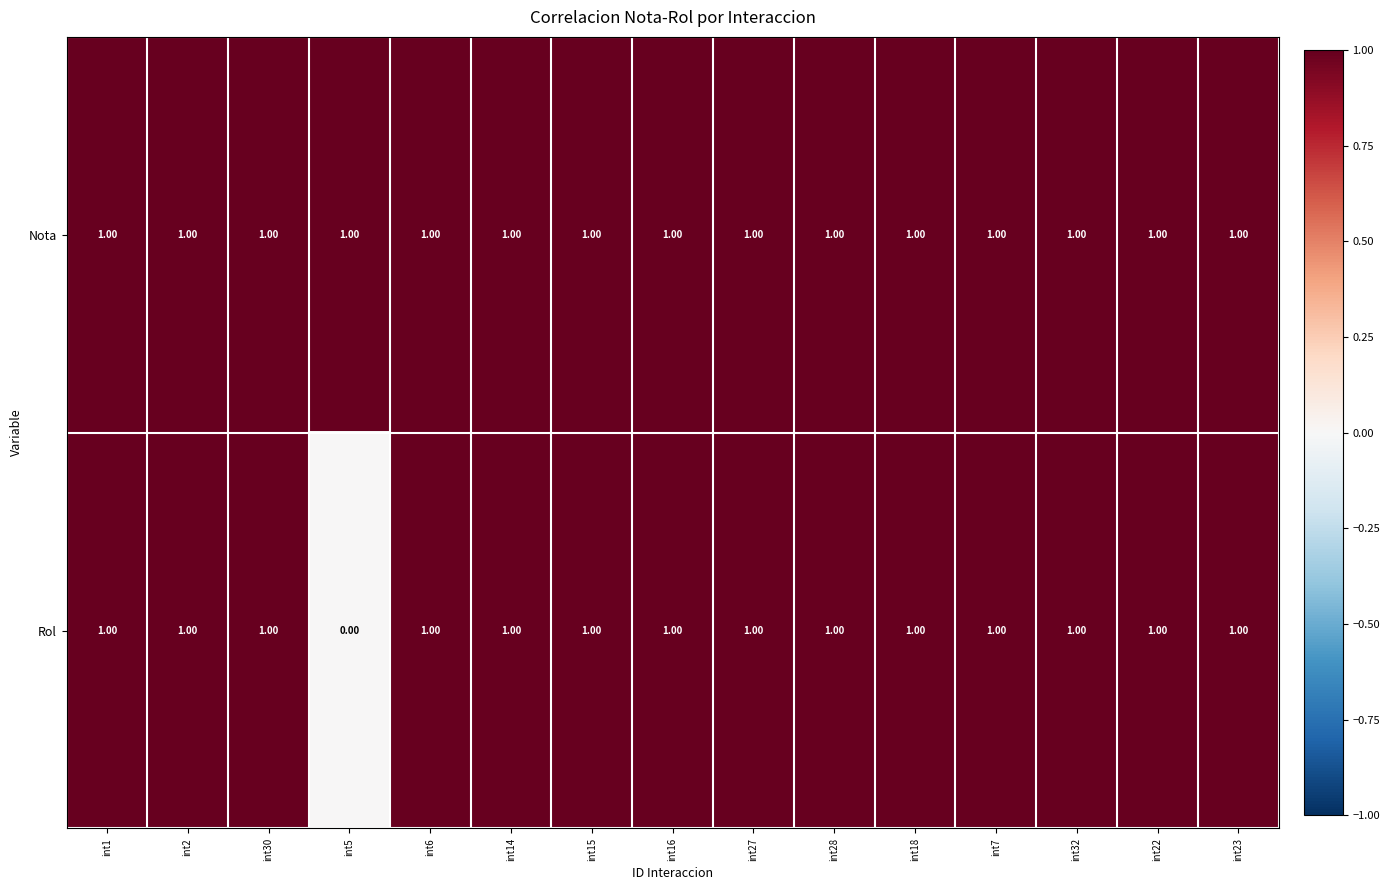

Which series has the largest range (max minus min)?

Rol